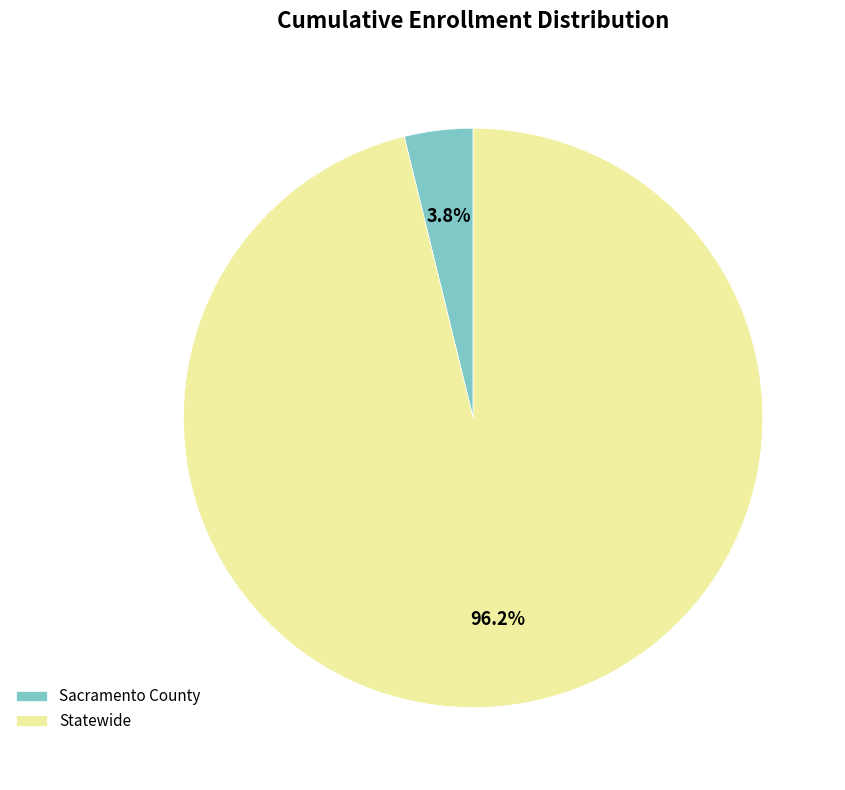

To the nearest percent, what portion does Sacramento County represent?

4%